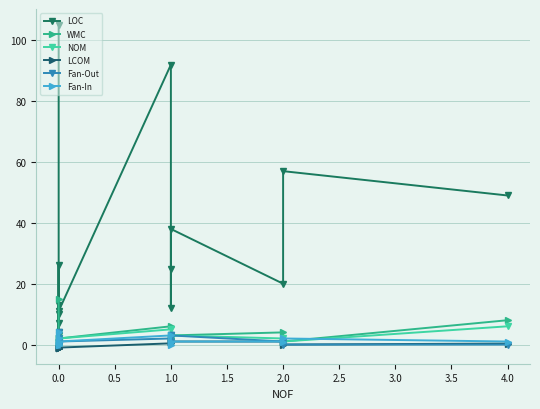

Does the chart display data point markers on the line(s)?

Yes